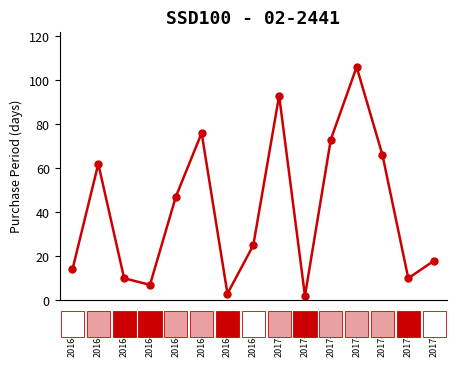

How many points are higher than both their immediate neighbors (excluding endpoints)?

4